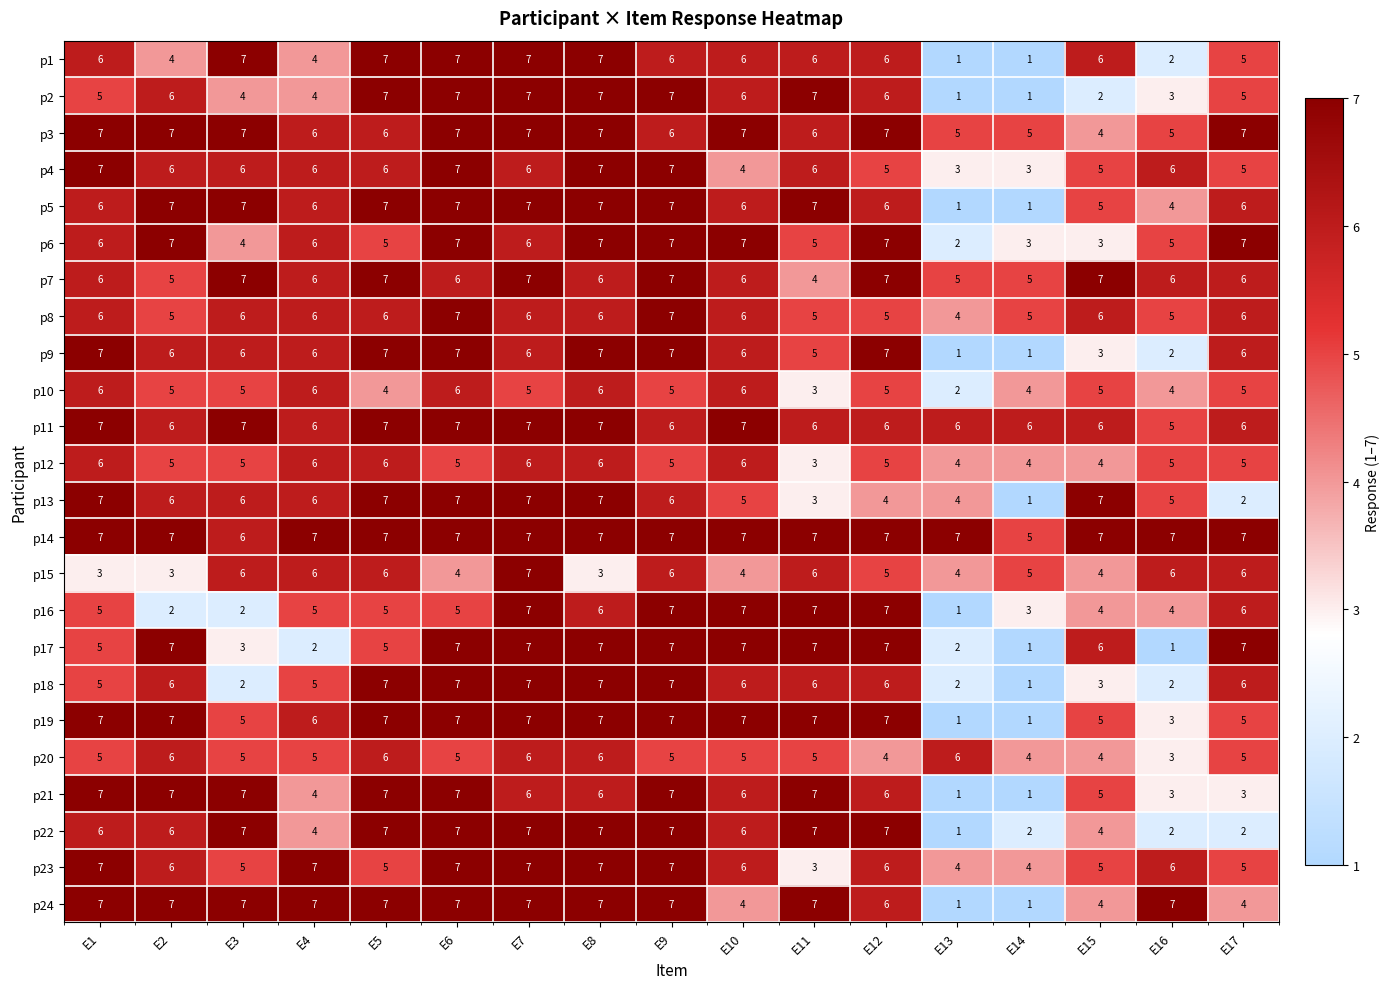

What is the sum of all p5 values?

97